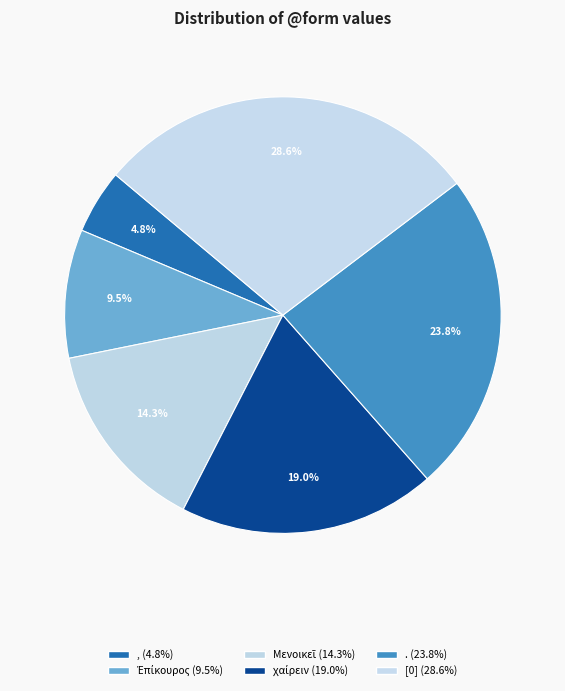

Approximately how many times larger is the value at Μενοικεῖ compared to Ἐπίκουρος?

1.5